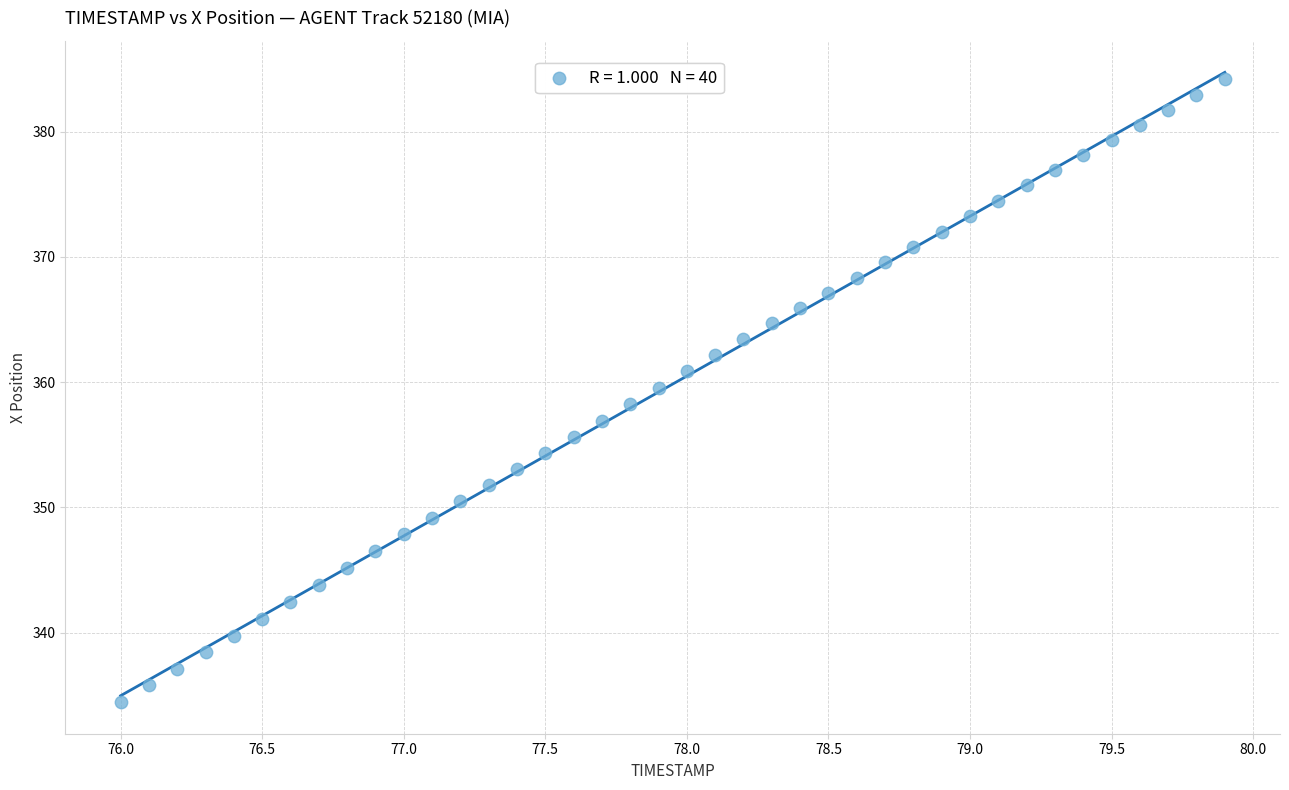

What is the range of X values (max minus min)?

3.9